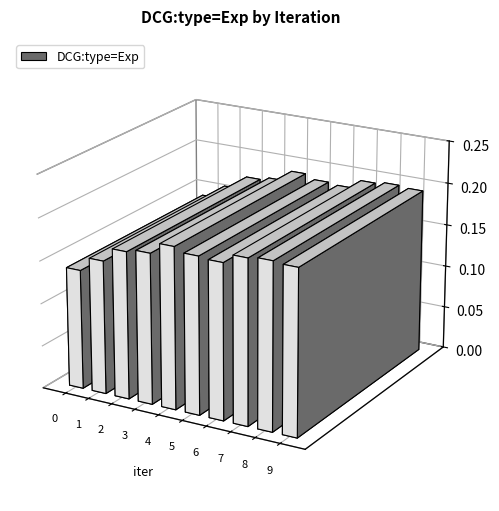

List the labels in order of value, smallest first.

0, 1, 2, 3, 6, 5, 4, 7, 9, 8